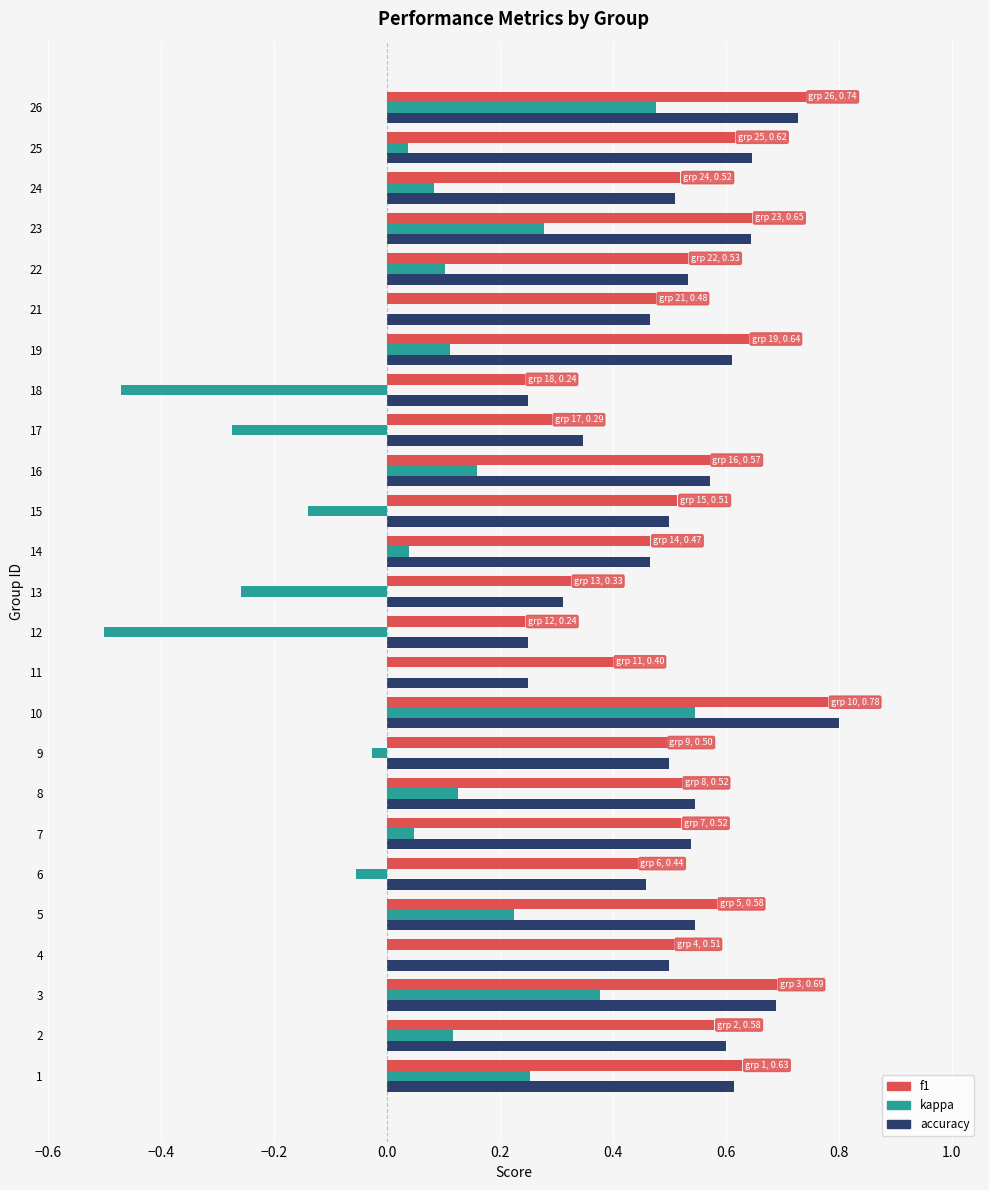

At which category is the sum across all series the highest?

10